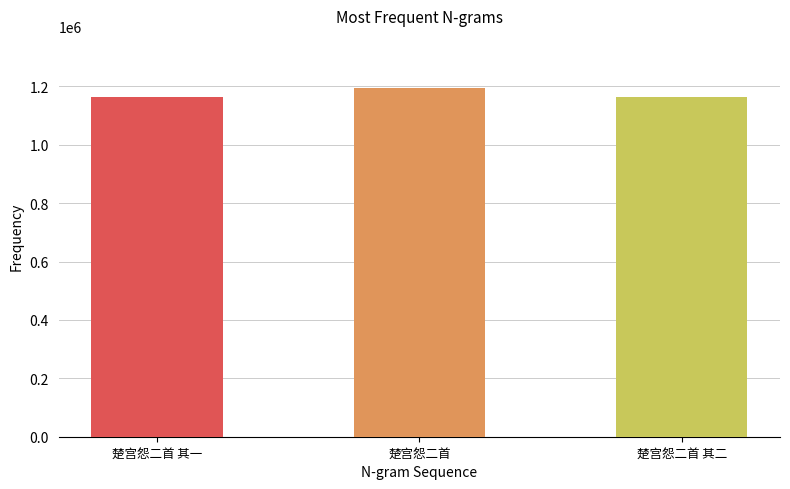

What is the difference between the values at 楚宫怨二首 其一 and 楚宫怨二首 其二?

1